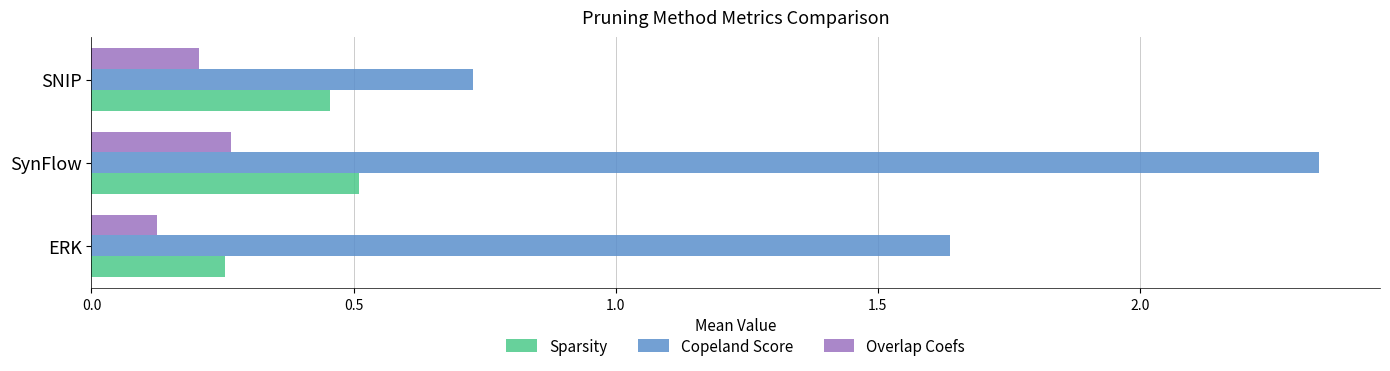

Rank the series at ERK from lowest to highest value.

Overlap Coefs, Sparsity, Copeland Score